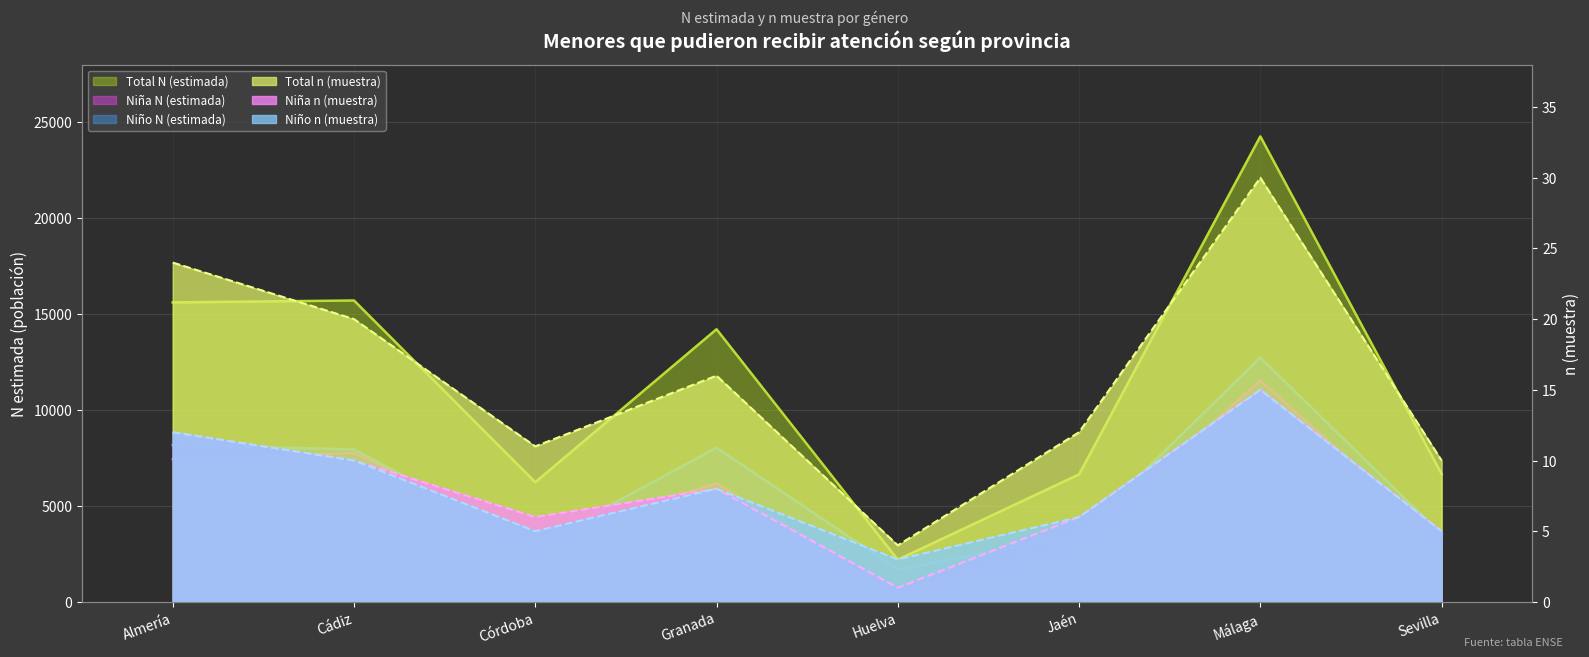

What is the value of the Niña N (estimada) point at the 8th from the left?

3159